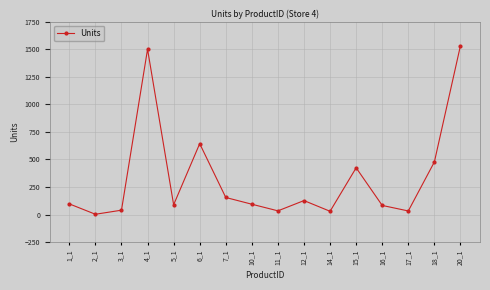

The value at 3_1 is 40. True or false?

True